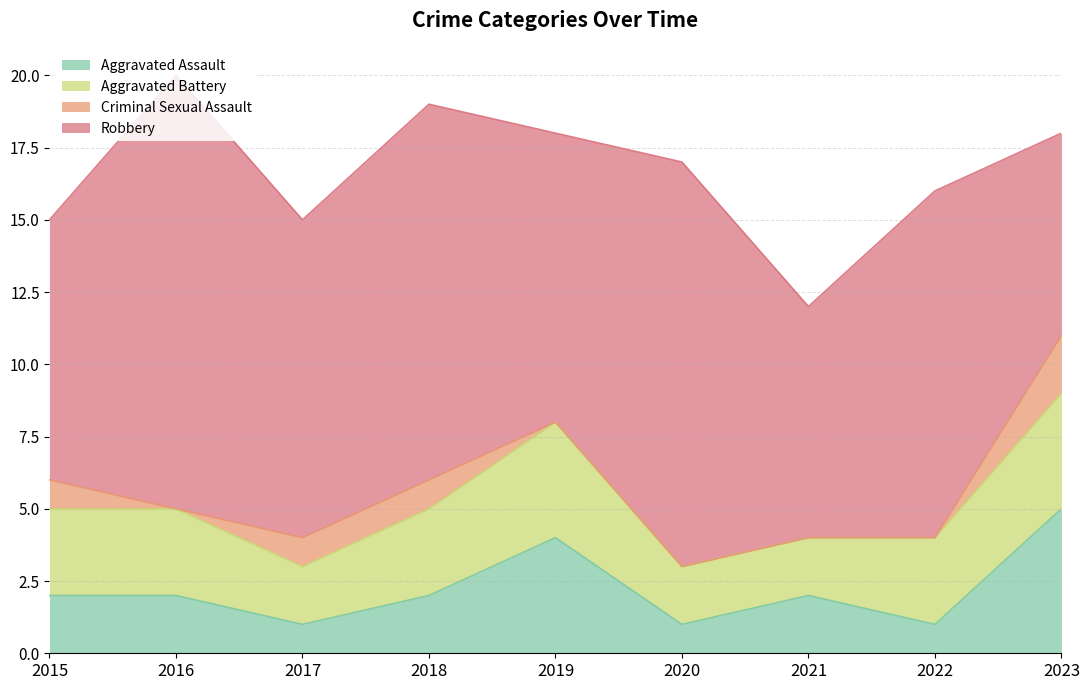

True or false: Aggravated Assault has a value of 1 at 2022.

True